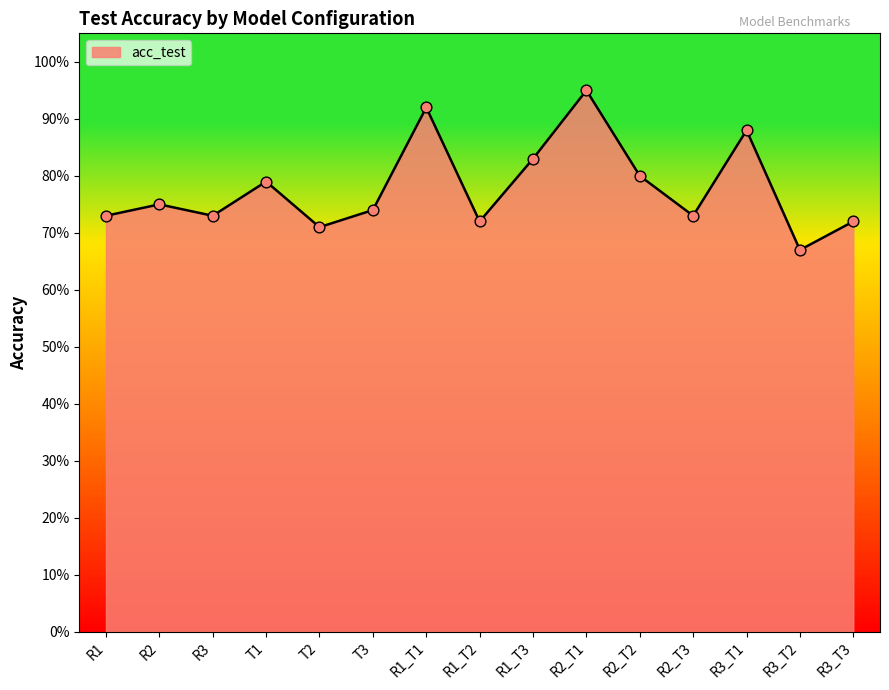

What is the change in value from T3 to R1_T3?

+0.1